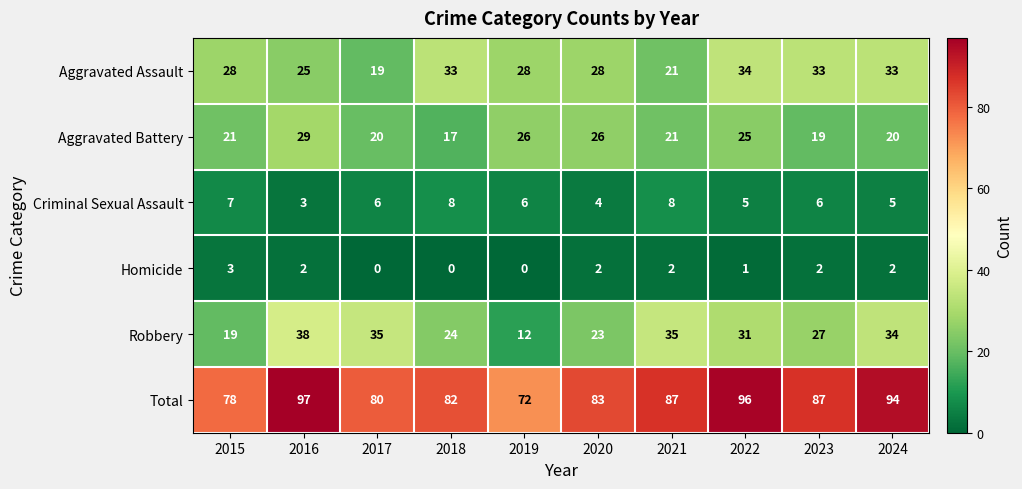

True or false: Criminal Sexual Assault has a value of 6 at 2020.

False